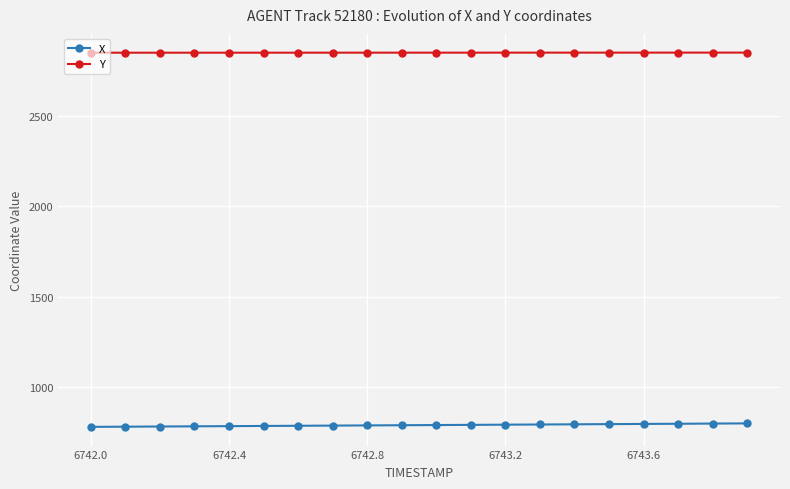

True or false: X and Y intersect in this chart.

False